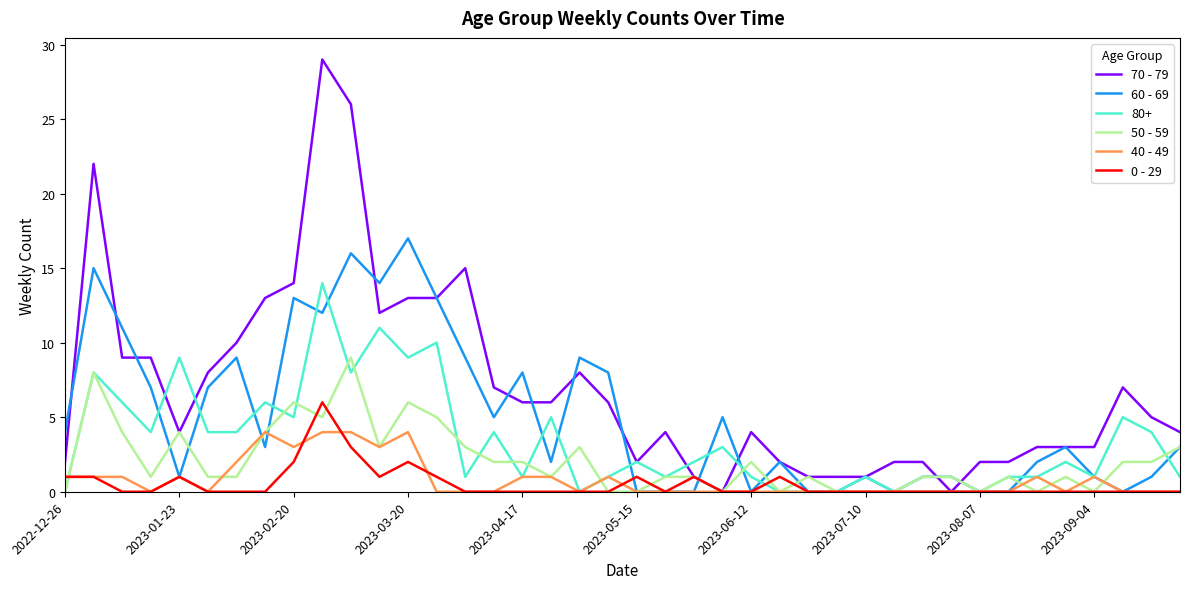

Which series has the largest range (max minus min)?

70 - 79